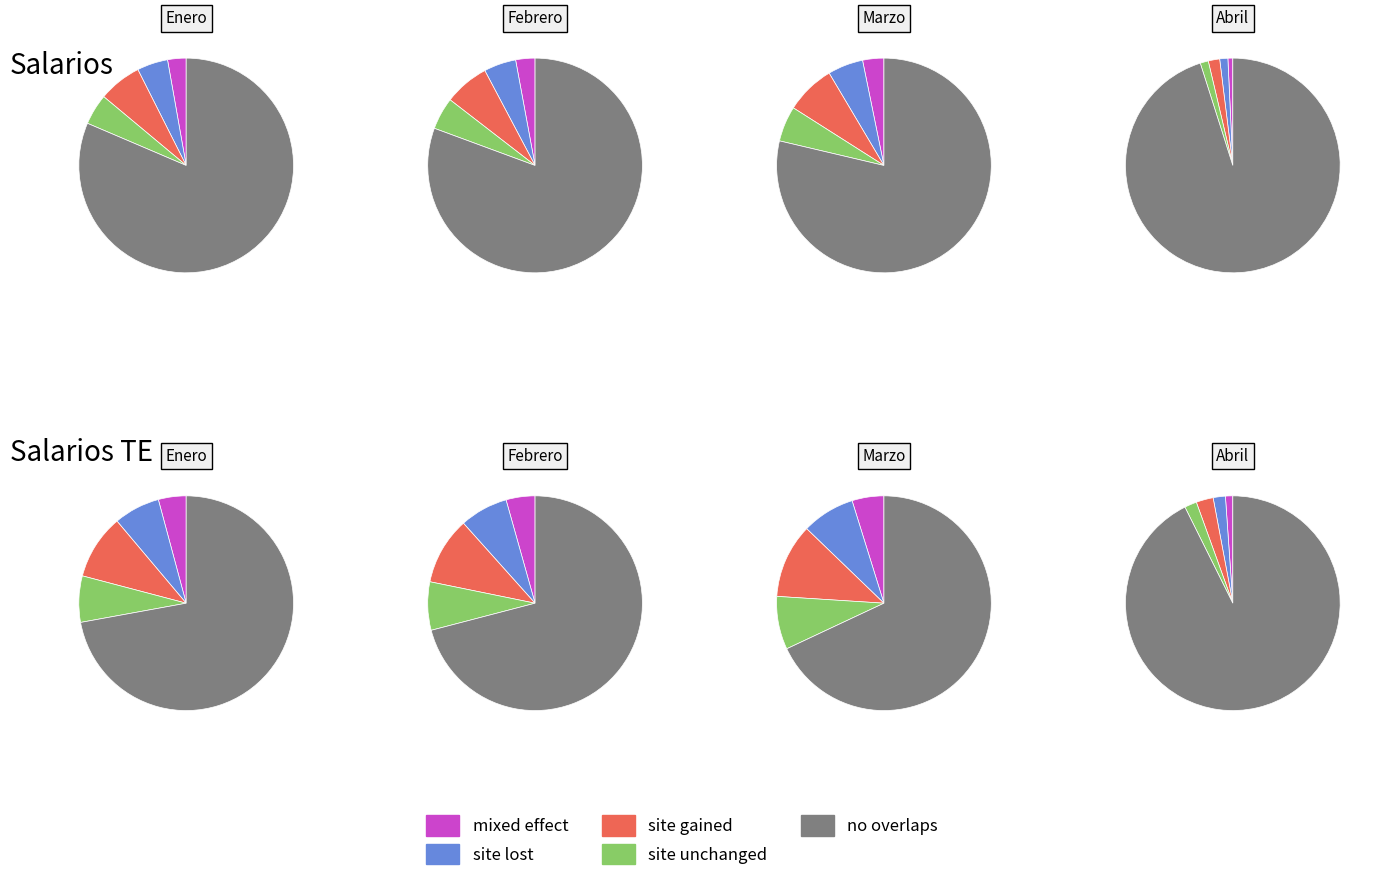

To the nearest percent, what is the difference between the Marzo and Febrero slice percentages?

4%